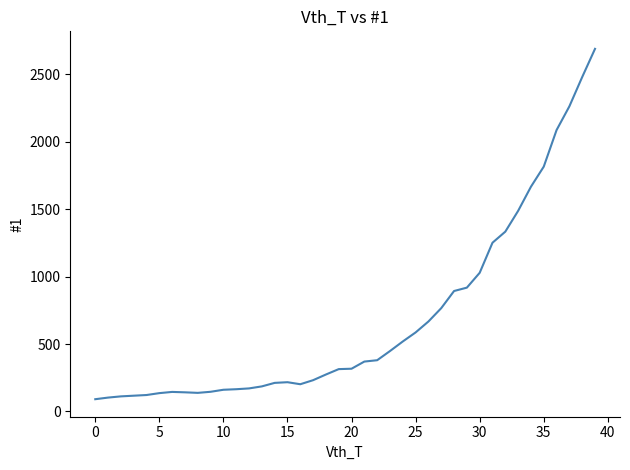

Count the number of categories in the chart.

40